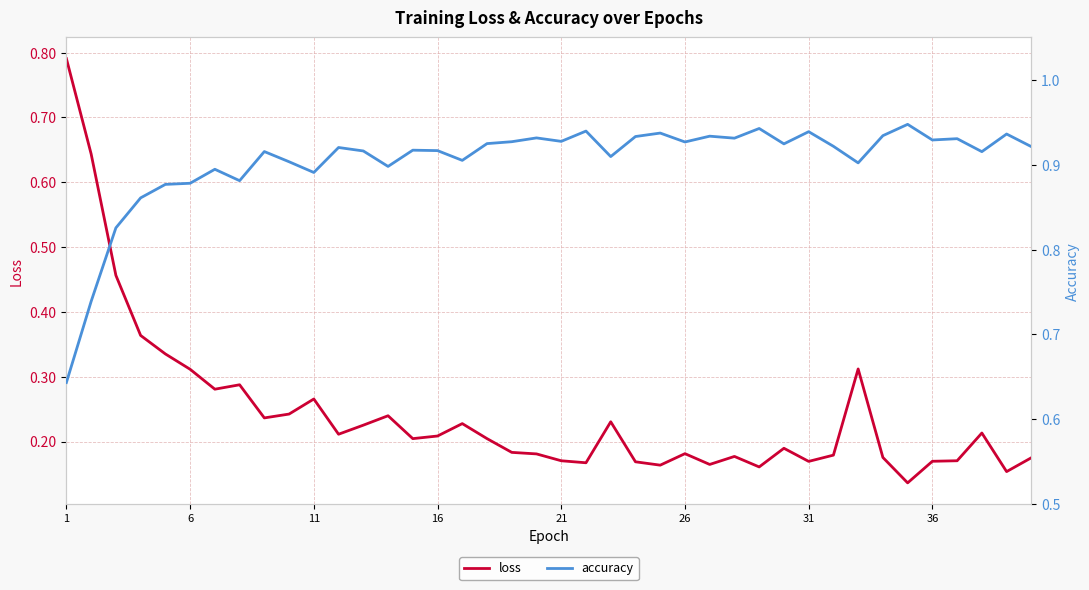

True or false: accuracy and loss intersect in this chart.

True